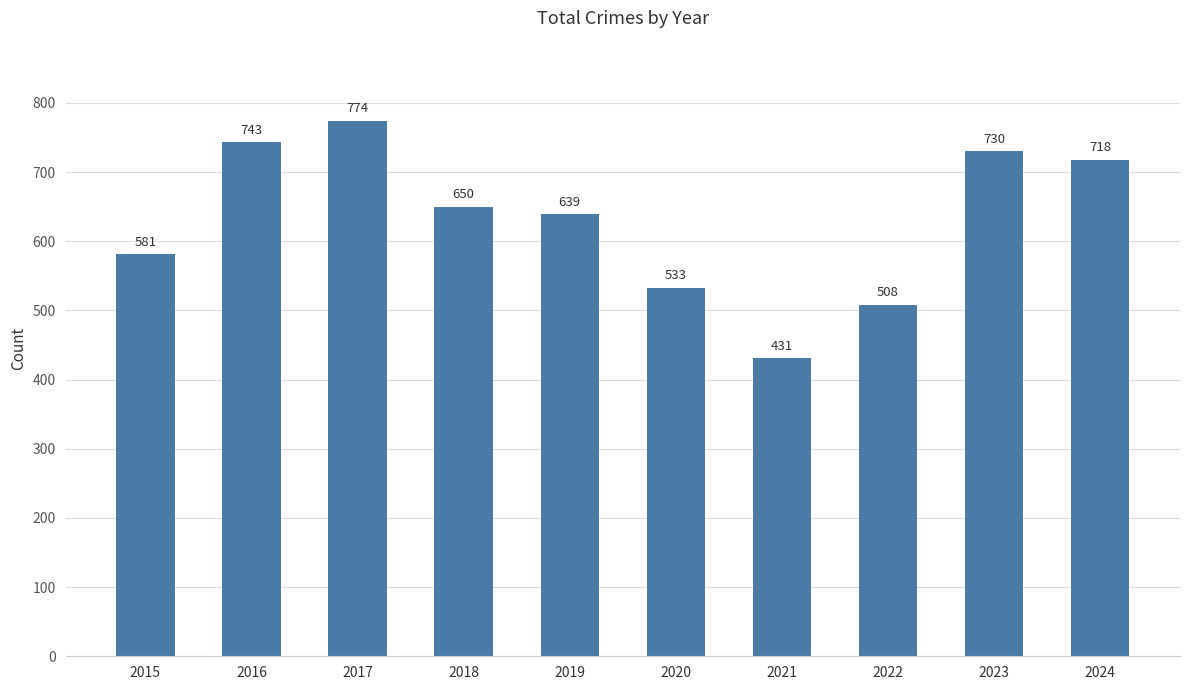

Reading left to right, extract all data points from this chart.

581	743	774	650	639	533	431	508	730	718